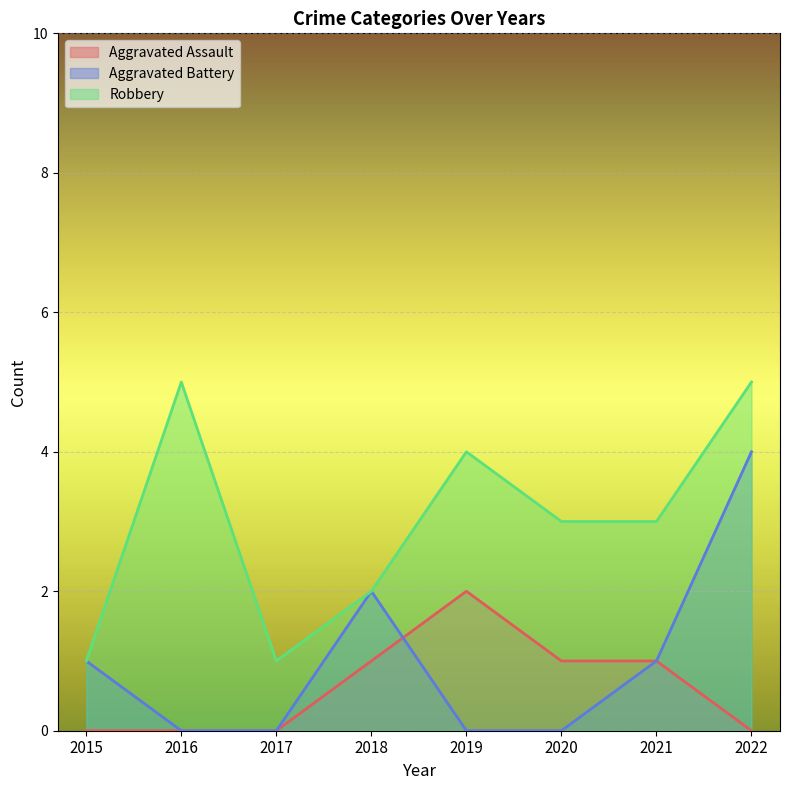

Which category has the lowest value in the Aggravated Battery series?

2016